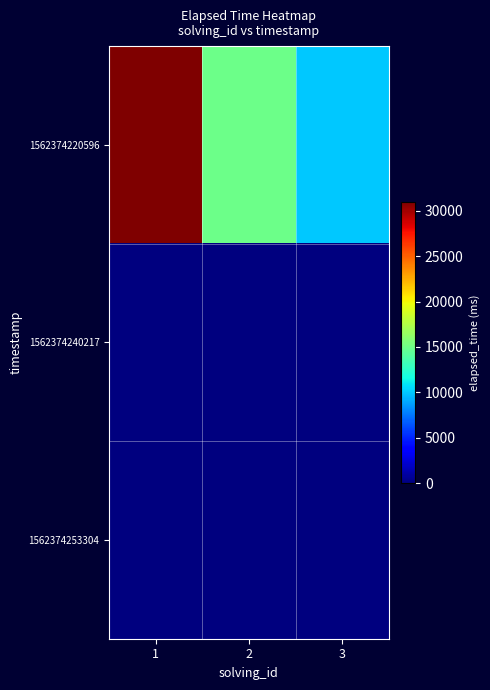

Rank the series at 1 from highest to lowest value.

1562374220596, 1562374240217, 1562374253304